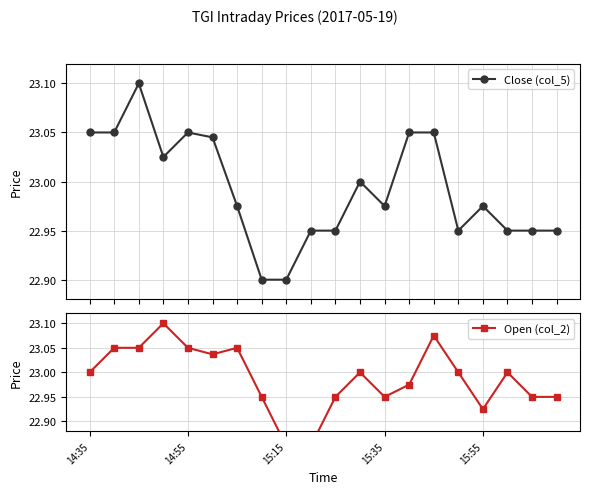

How many data points does each series have?

20